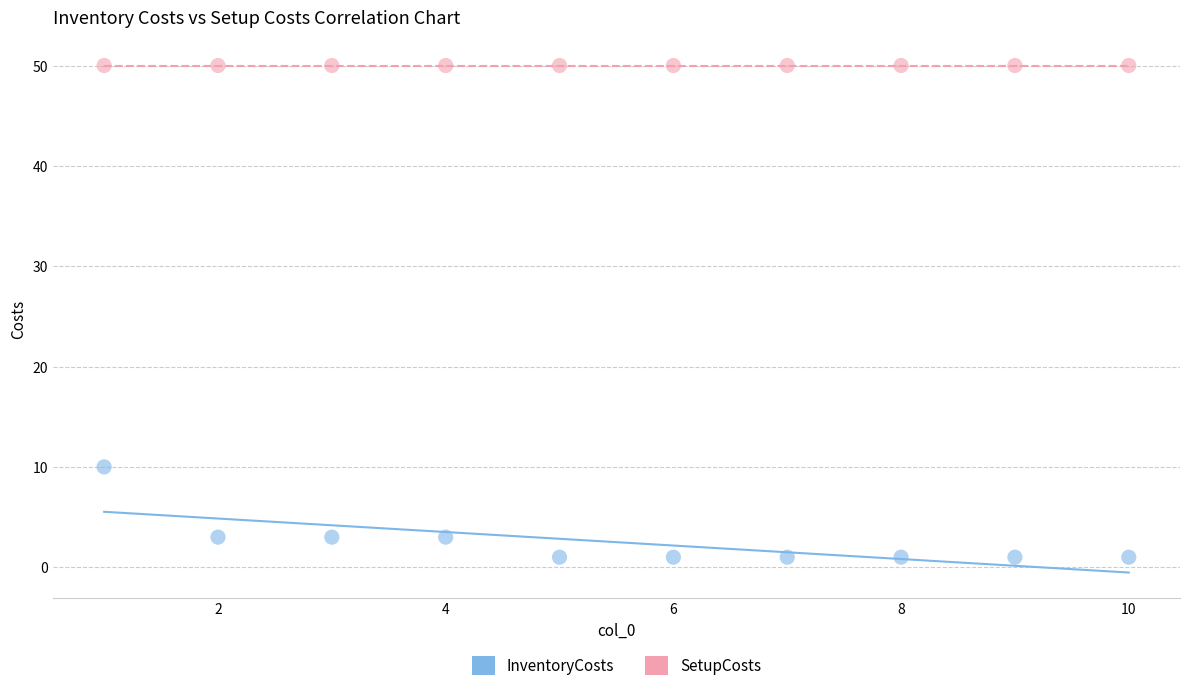

Across all series, what Y value is closest to 25?

10